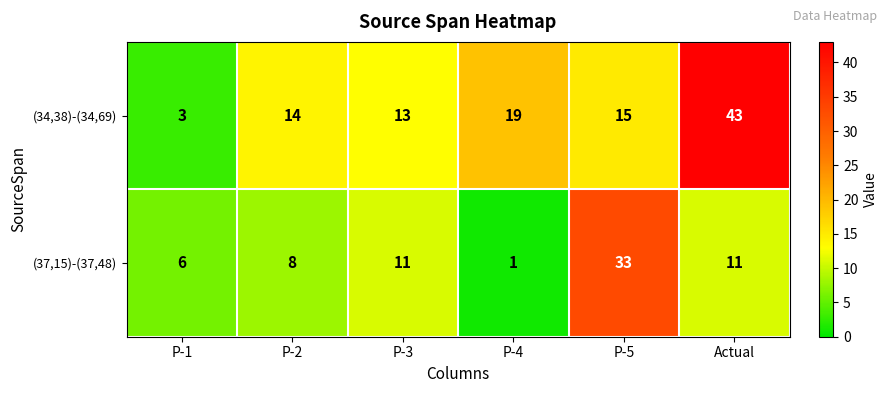

What is the sum of all (34,38)-(34,69) values?

107